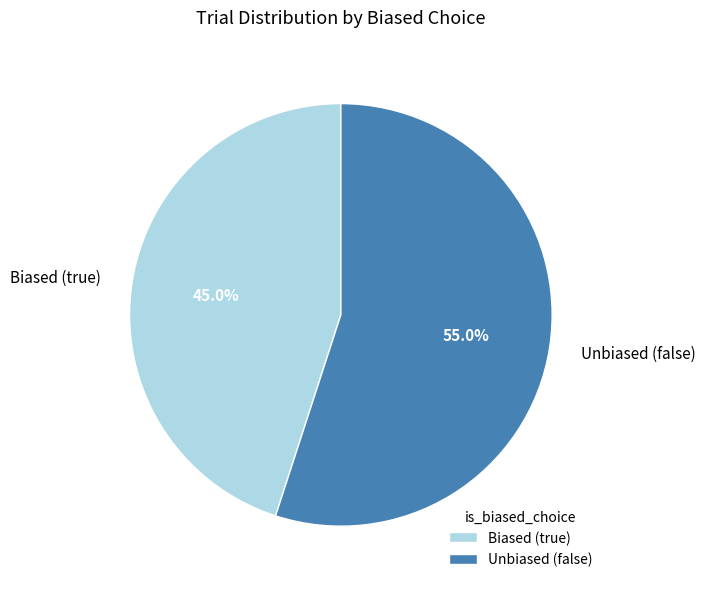

Approximately how many times larger is the value at Unbiased (false) compared to Biased (true)?

1.2